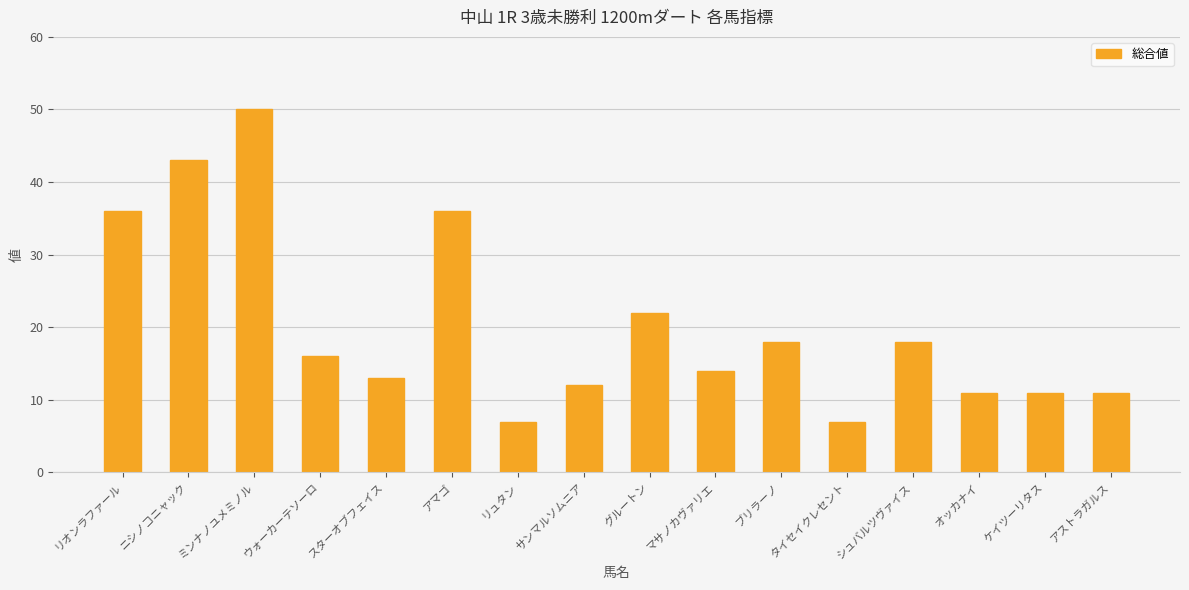

Which label corresponds to the largest value in the chart?

ミンナノユメミノル